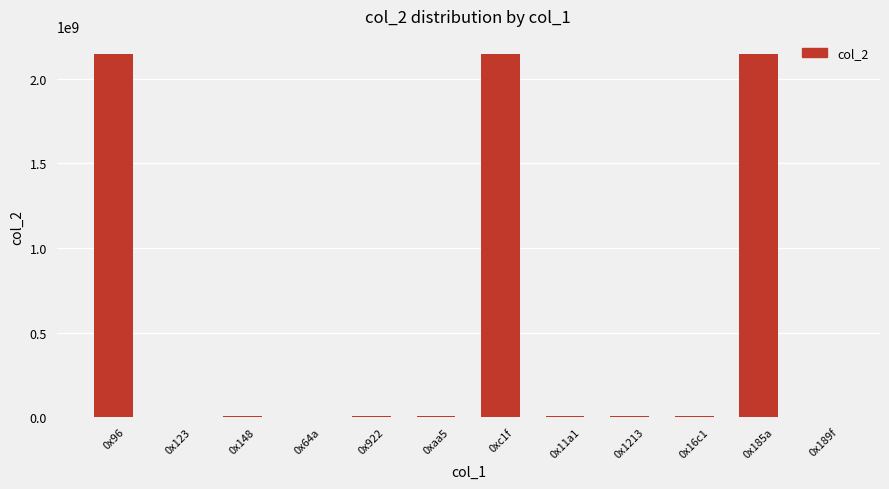

How many distinct data groups are displayed?

1